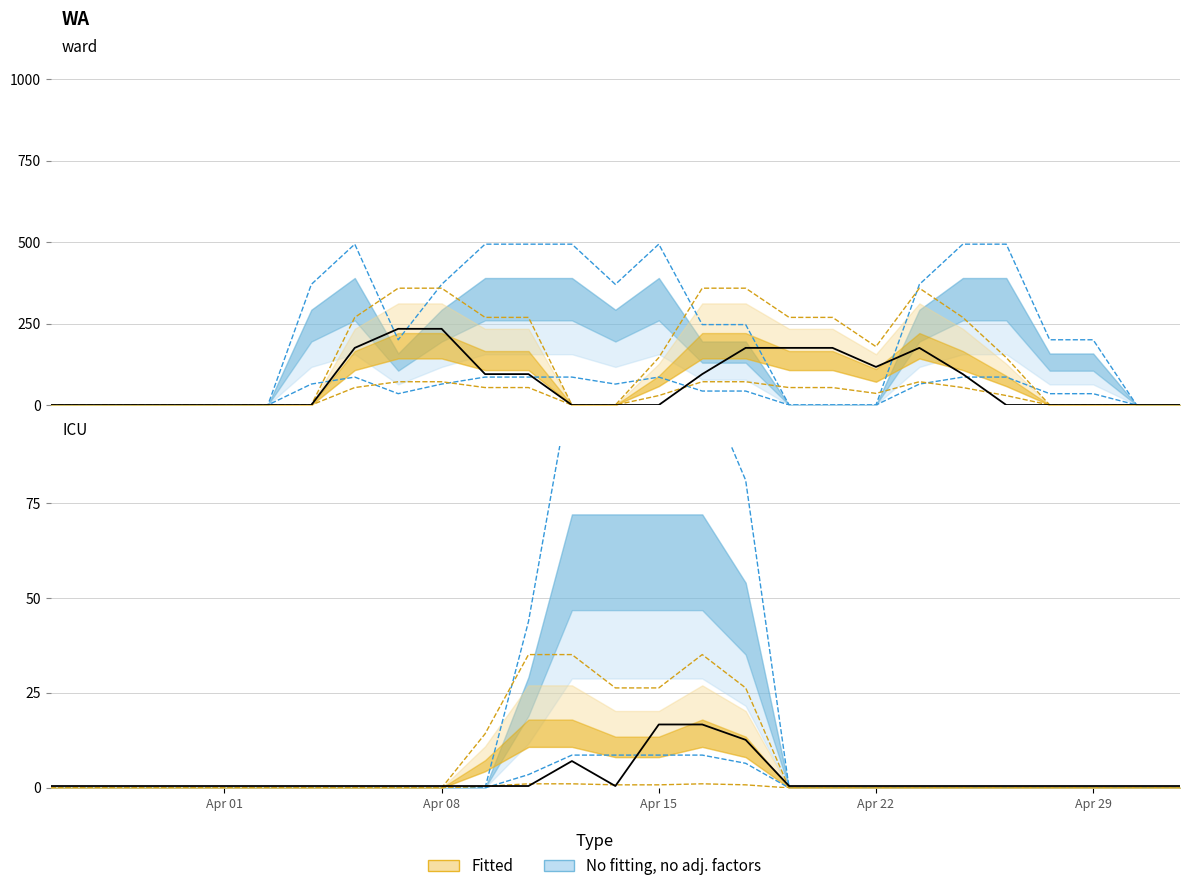

Reading right to left, extract all data points from this chart.

col_13: 0.0	0.0	200.4	200.4	494.0	494.0	370.5	0.0	0.0	0.0	247.0	247.0	494.0	370.5	494.0	494.0	494.0	370.5	200.4	494.0	370.5	0.0	0.0	0.0	0.0	0.0	0.0
col_19: 0.0	0.0	0.0	0.0	145.5	269.1	358.8	179.4	269.1	269.1	358.8	358.8	145.5	0.0	0.0	269.1	269.1	358.8	358.8	269.1	0.0	0.0	0.0	0.0	0.0	0.0	0.0
col_20: 0.0	0.0	0.0	0.0	0.0	94.9	175.5	117.0	175.5	175.5	175.5	94.9	0.0	0.0	0.0	94.9	94.9	234.0	234.0	175.5	0.0	0.0	0.0	0.0	0.0	0.0	0.0
col_5: 0.5	0.5	0.5	0.5	0.5	0.5	0.5	0.5	0.5	0.5	12.7	16.7	16.7	0.5	7.1	0.5	0.5	0.5	0.5	0.5	0.5	0.5	0.5	0.5	0.5	0.5	0.5
col_6: 0.0	0.0	0.0	0.0	0.0	0.0	0.0	0.0	0.0	0.0	81.0	108.0	108.0	108.0	108.0	43.8	0.0	0.0	0.0	0.0	0.0	0.0	0.0	0.0	0.0	0.0	0.0
col_7: 0.0	0.0	0.0	0.0	0.0	0.0	0.0	0.0	0.0	0.0	26.3	35.1	26.3	26.3	35.1	35.1	14.2	0.0	0.0	0.0	0.0	0.0	0.0	0.0	0.0	0.0	0.0